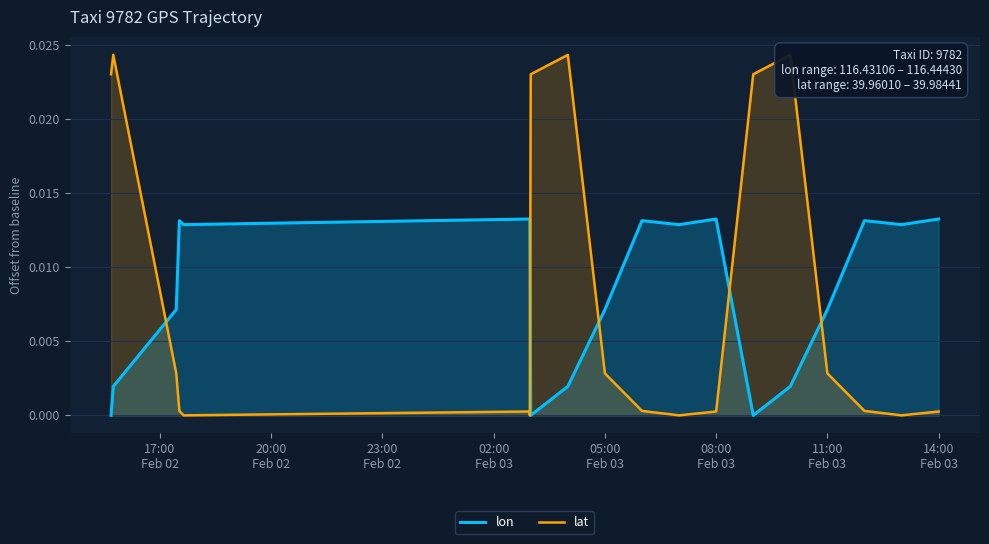

Rank the series by their maximum value, from lowest to highest.

lon, lat